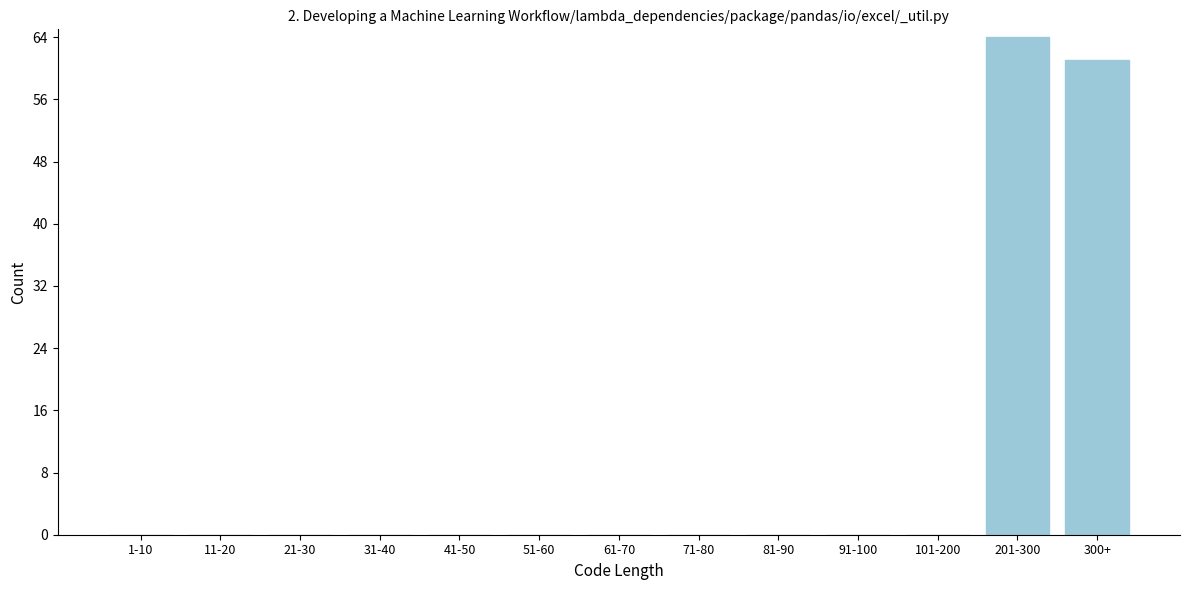

Reading left to right, transcribe all the data shown in this chart.

1-10=0	11-20=0	21-30=0	31-40=0	41-50=0	51-60=0	61-70=0	71-80=0	81-90=0	91-100=0	101-200=0	201-300=64	300+=61